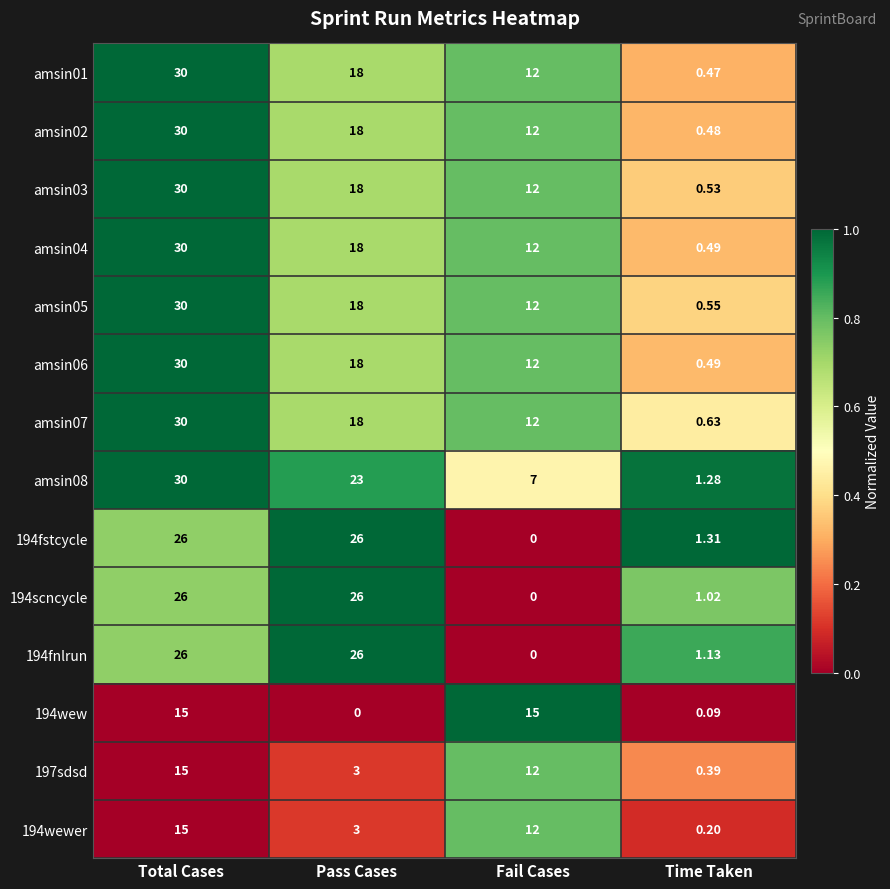

At which category is the sum across all series the highest?

Total Cases